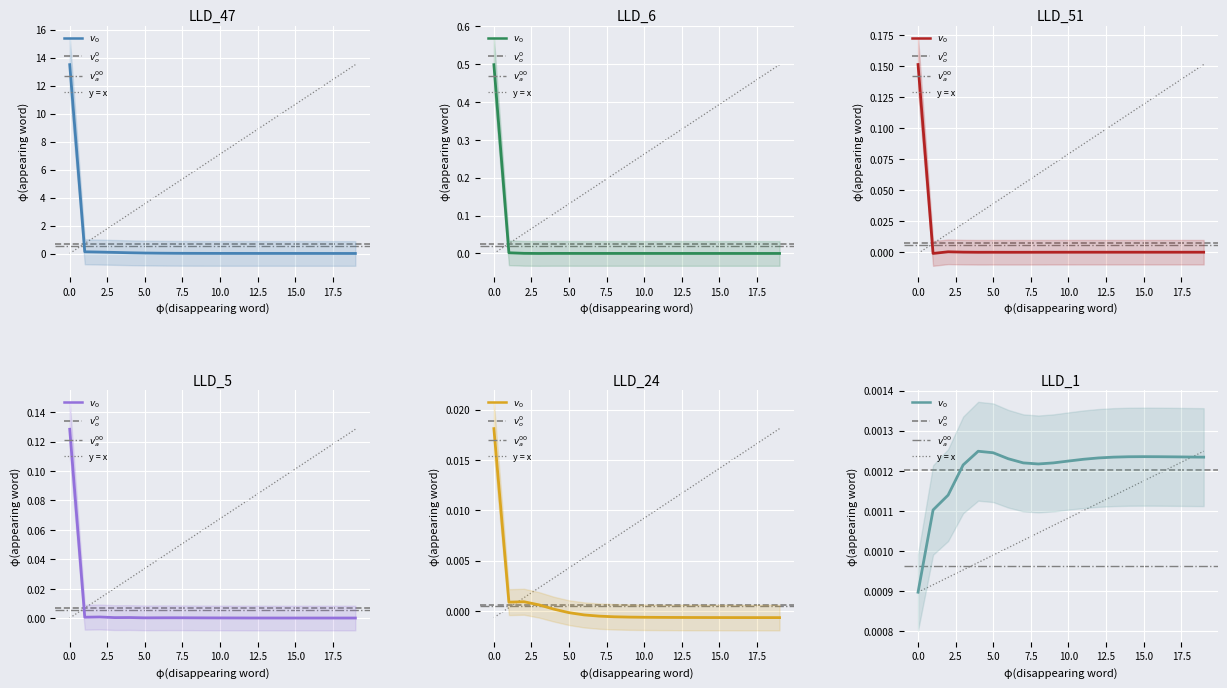

True or false: LLD_51 has more than 1 interior local peaks.

True